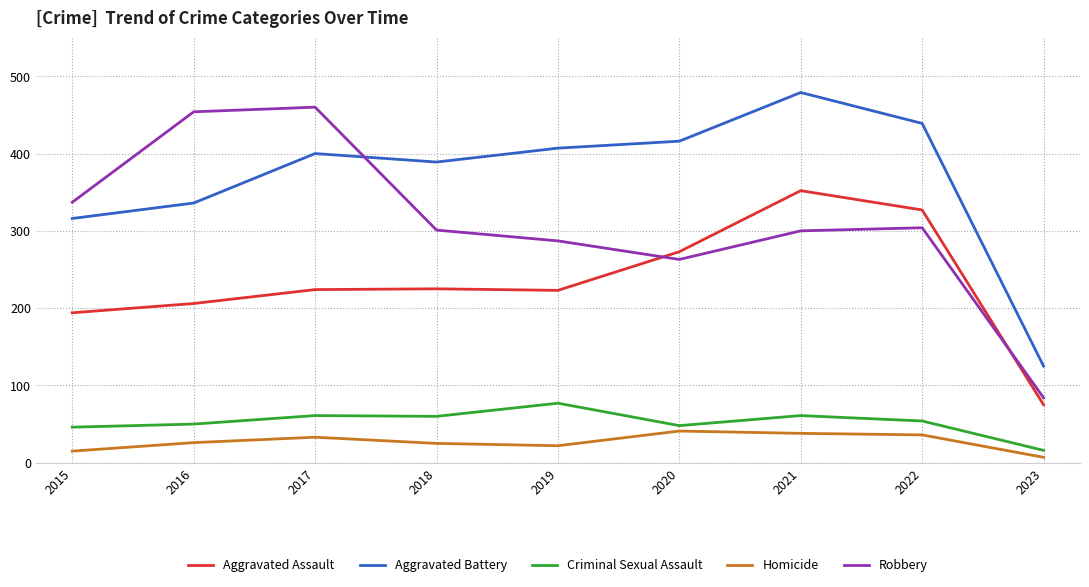

The Criminal Sexual Assault series shows 16 at 2023. True or false?

True